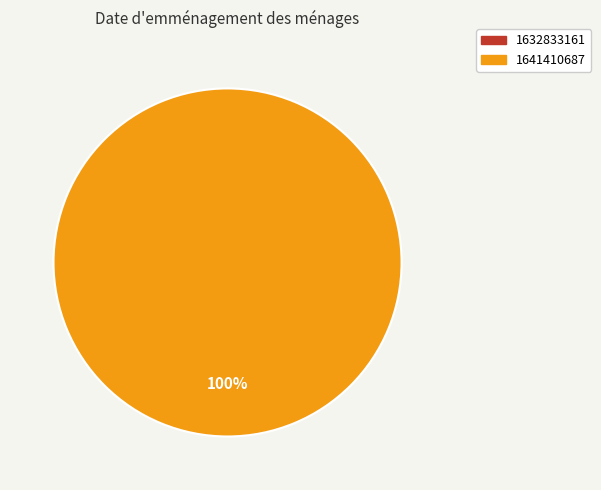

Is the sum of 1641410687 and 1632833161 greater than half?

Yes